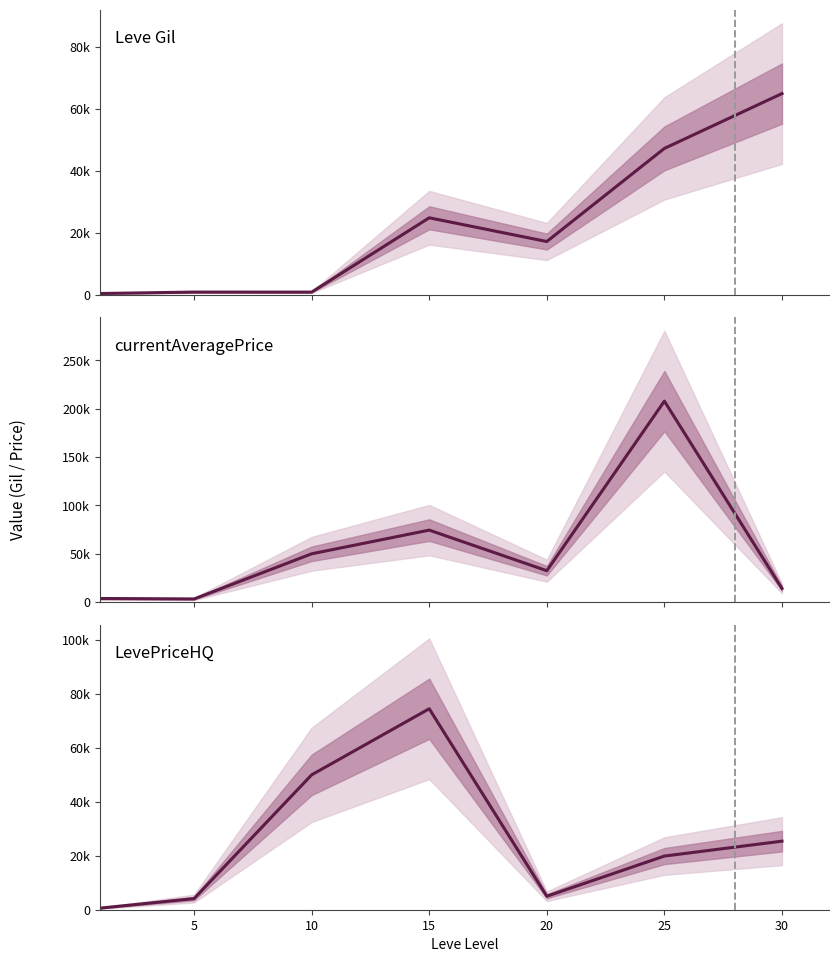

At which category is the sum across all series the highest?

25